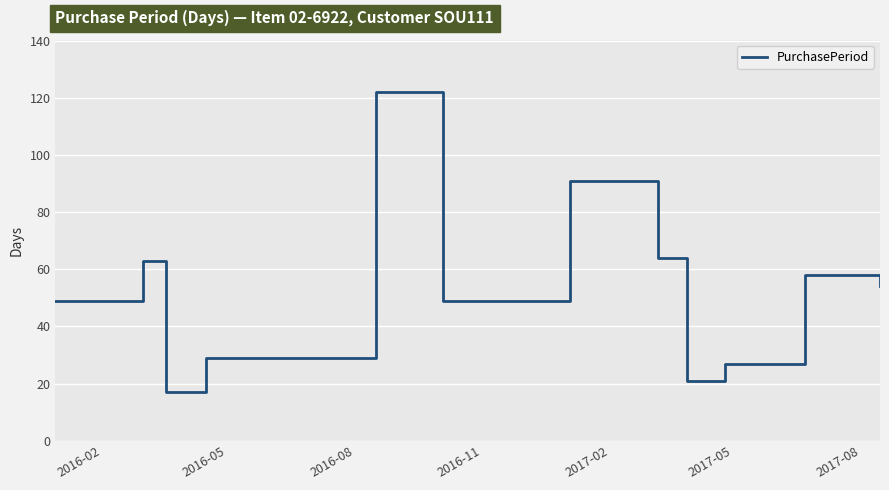

What is the difference between the second highest and minimum values?

74